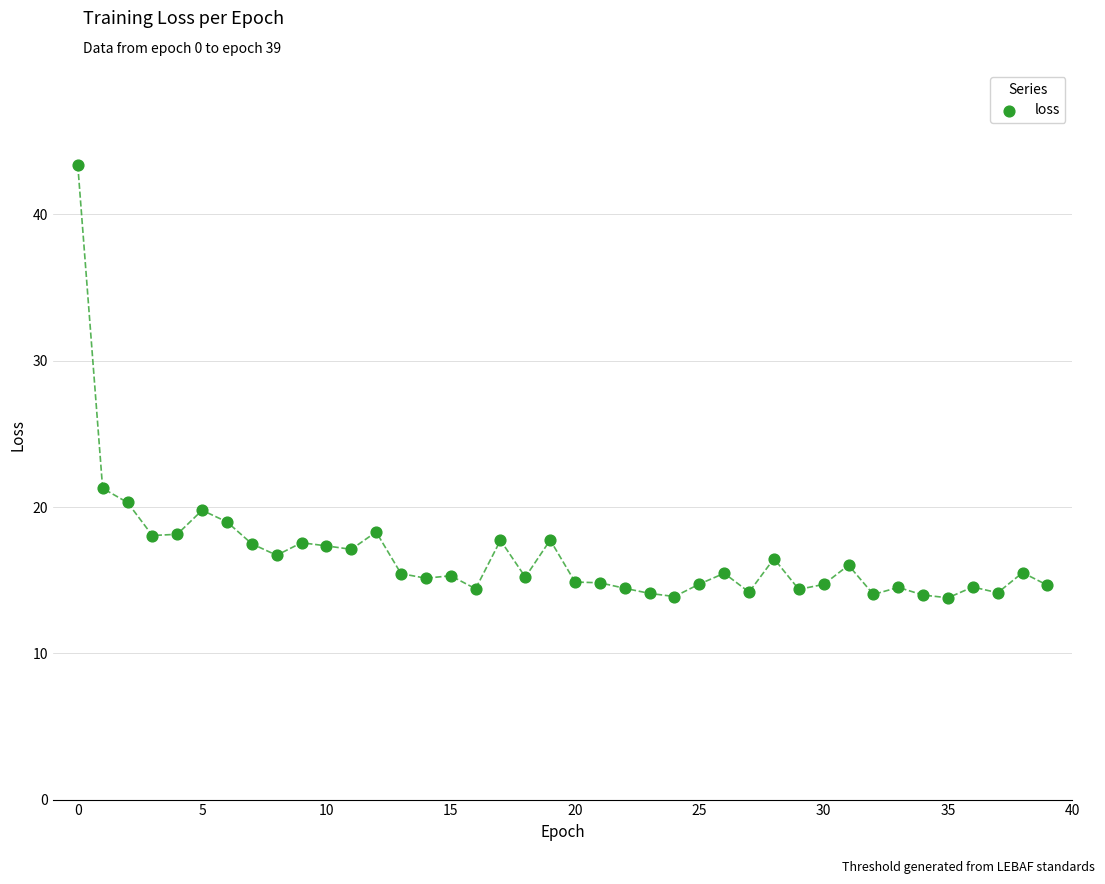

What Y value in the scatter plot is closest to 28?

21.3